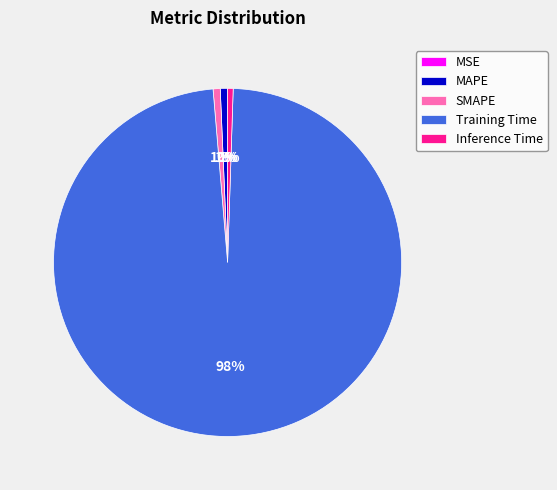

Is there any slice that represents more than half of the pie?

Yes